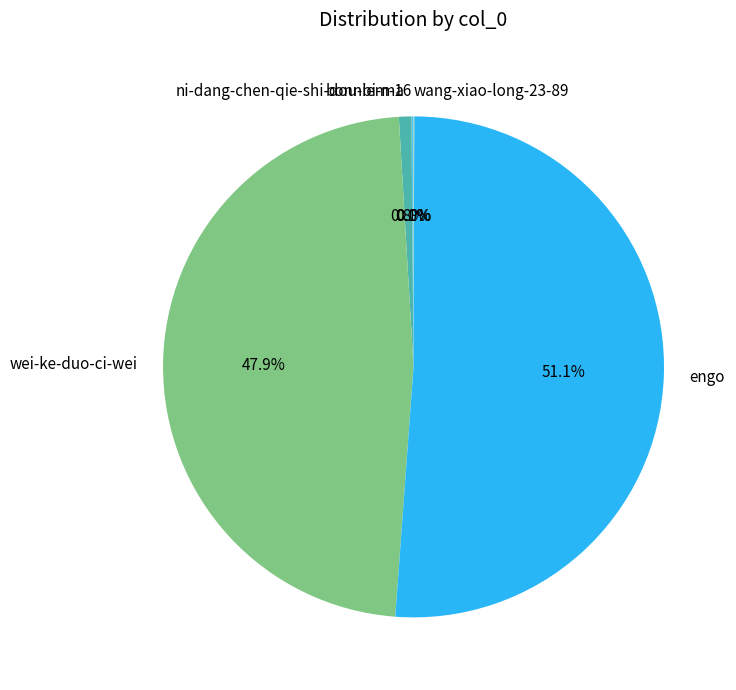

Which has a higher value, engo or ni-dang-chen-qie-shi-dou-bi-ma?

engo